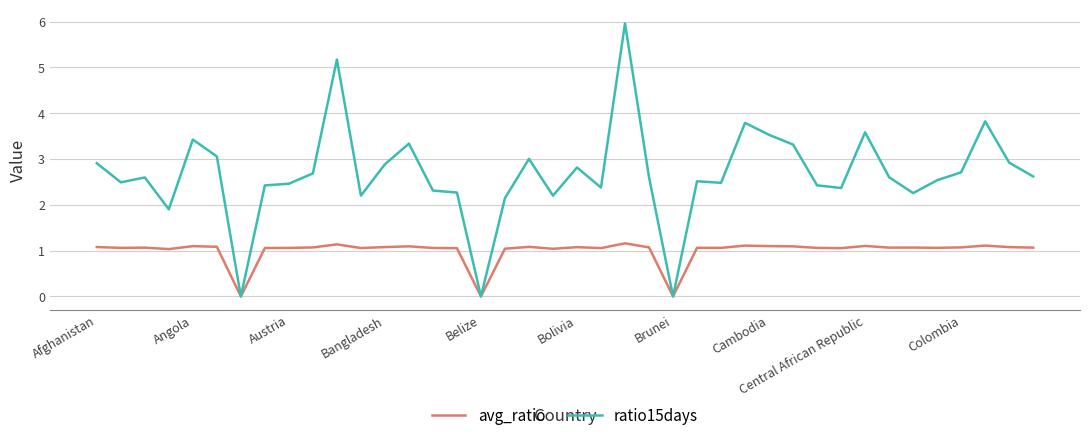

Rank the series by their maximum value, from highest to lowest.

ratio15days, avg_ratio